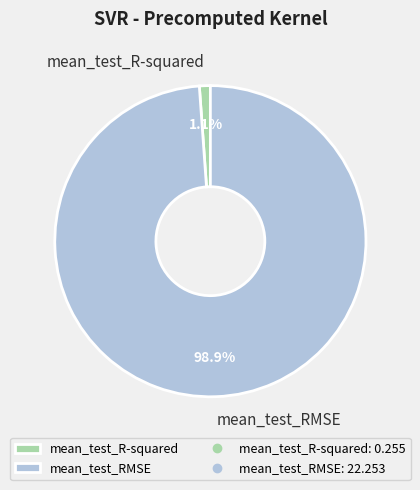

Which slice is the smallest?

mean_test_R-squared